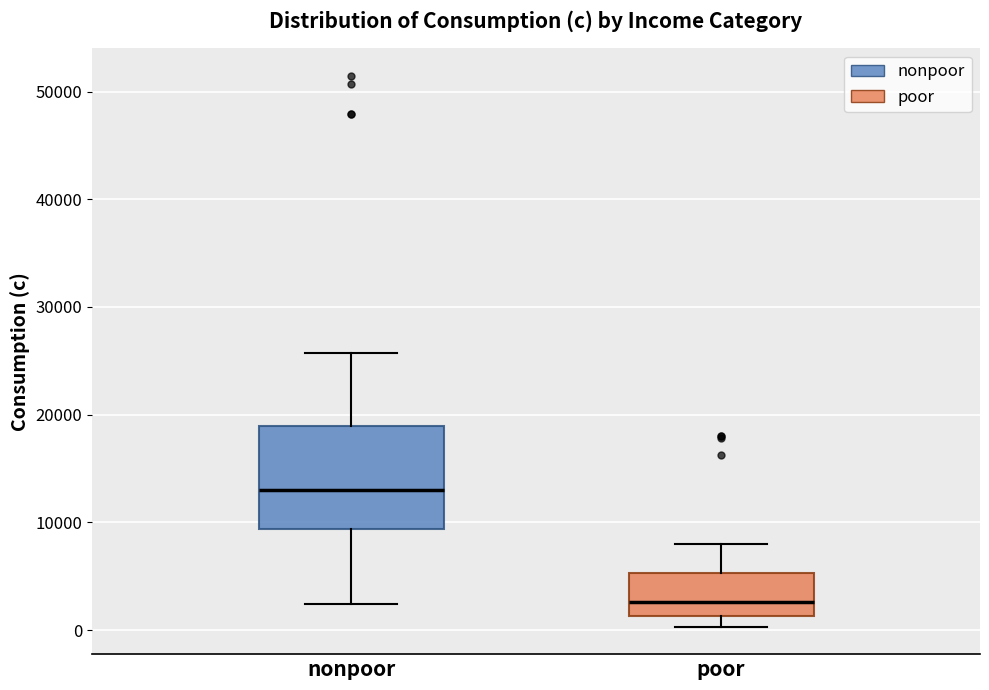

Where does the median line of the box for poor sit on the y-axis? The values are not printed on the chart, so give them approximately, as read against the axis.

3000